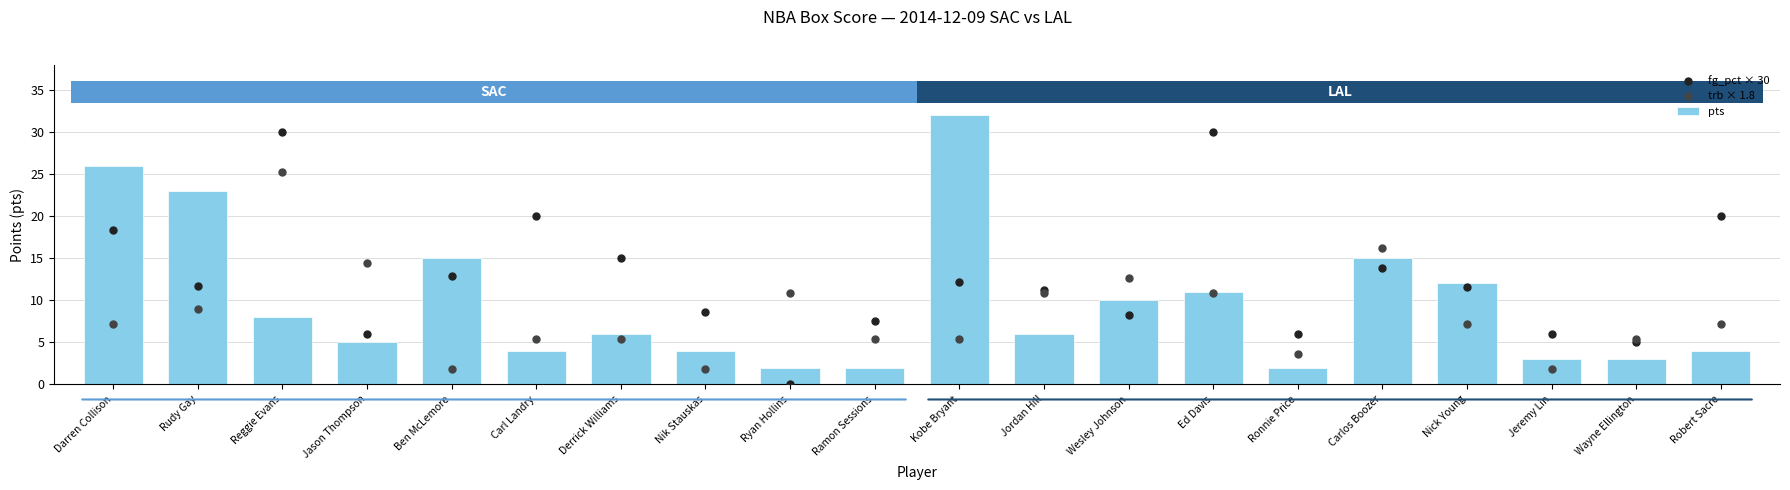

At which category is the sum across all series the highest?

Reggie Evans